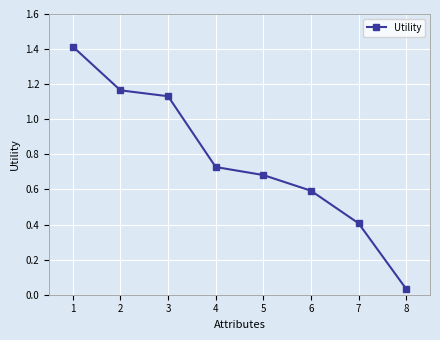

What is the change in value from 3 to 8?

-1.1